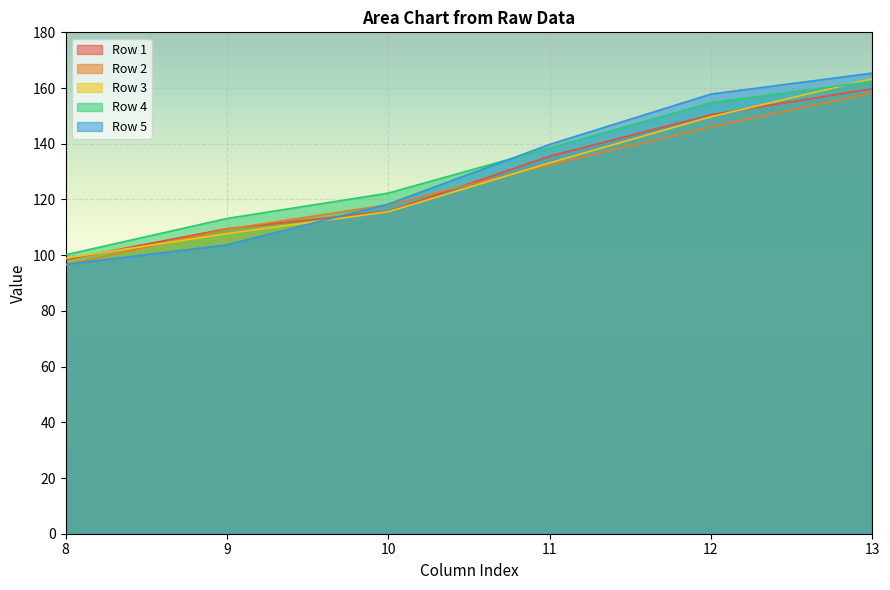

The value of Row 5 at 10 is 178.9. True or false?

False